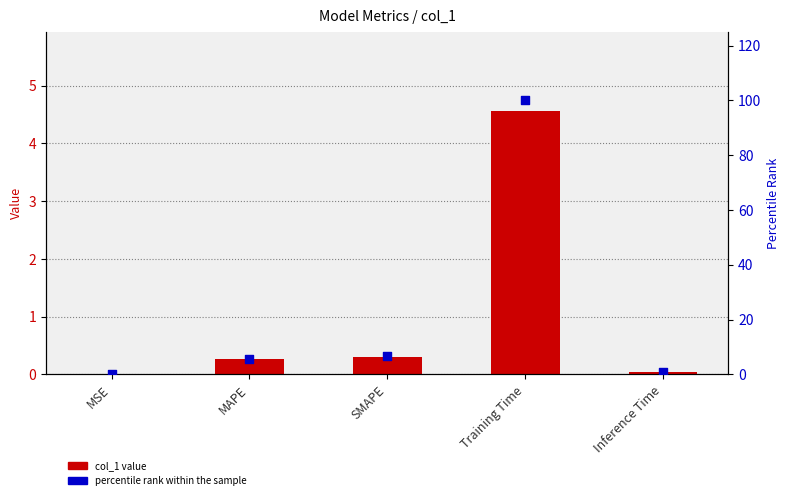

What are all the series names shown in the legend?

col_1, percentile rank within the sample